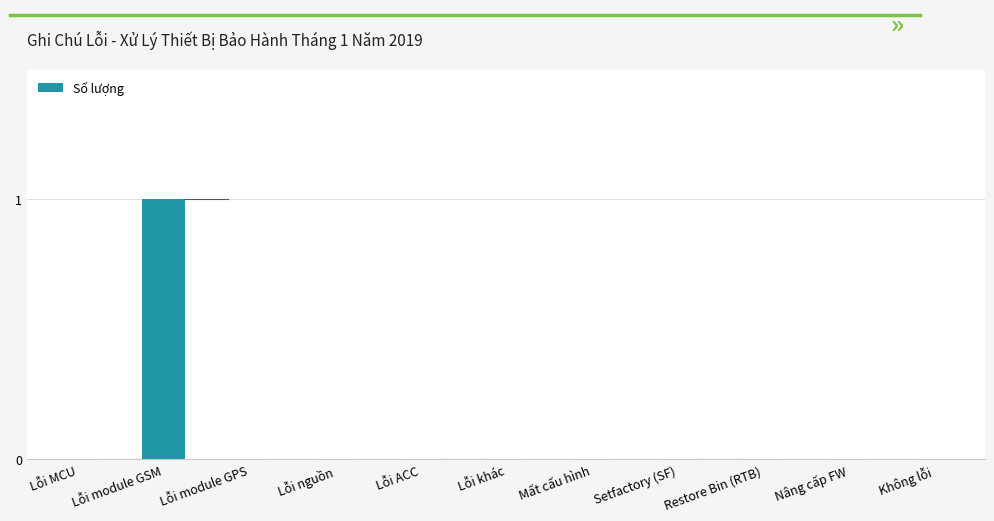

How many series are shown in this chart?

1